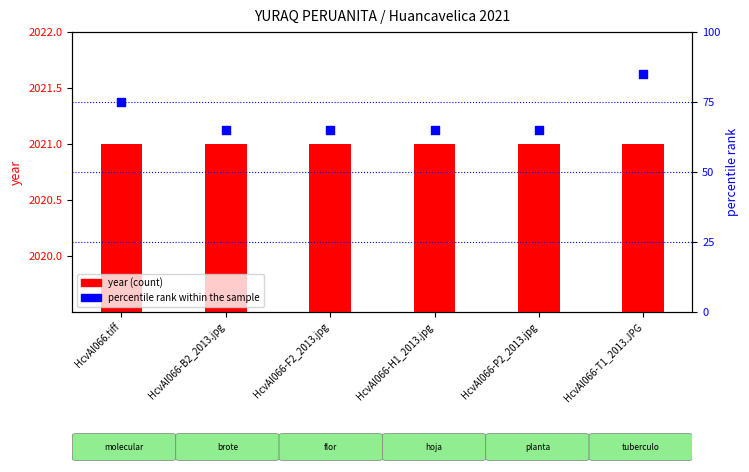

Which series has the widest spread of Y values?

percentile rank within the sample